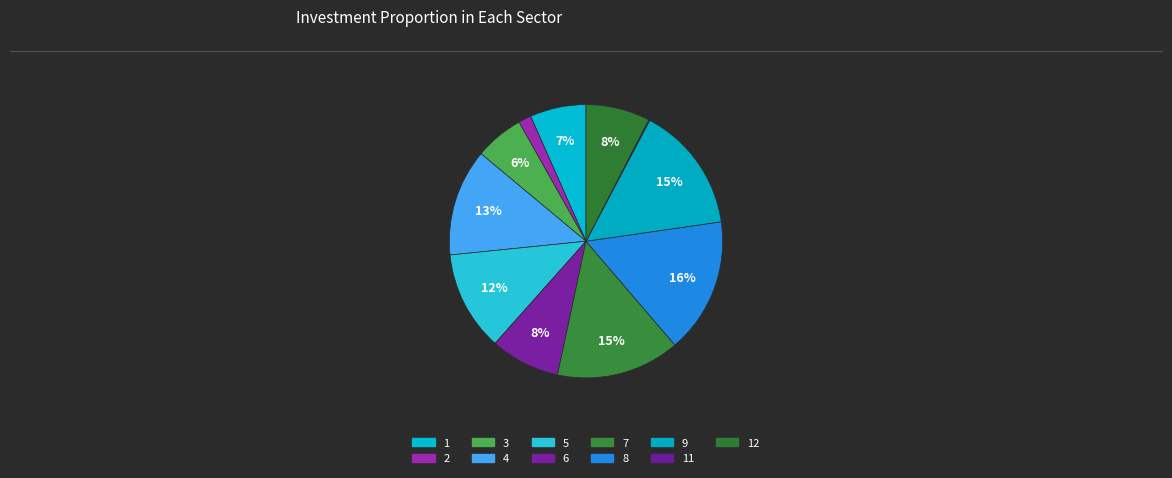

Is it true that 5 is 5% of the pie?

False